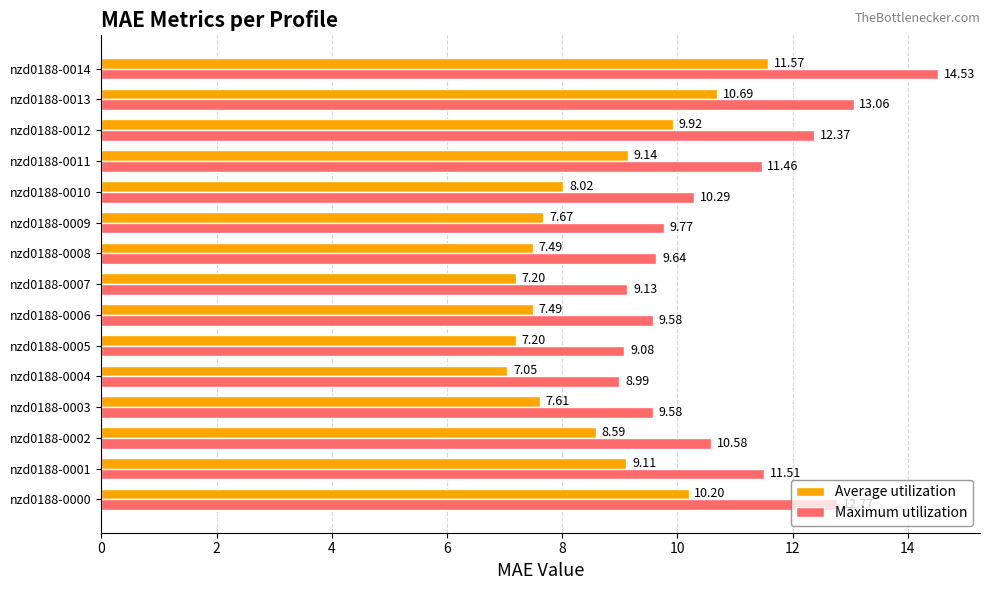

Rank the series at nzd0188-0008 from lowest to highest value.

Average utilization, Maximum utilization